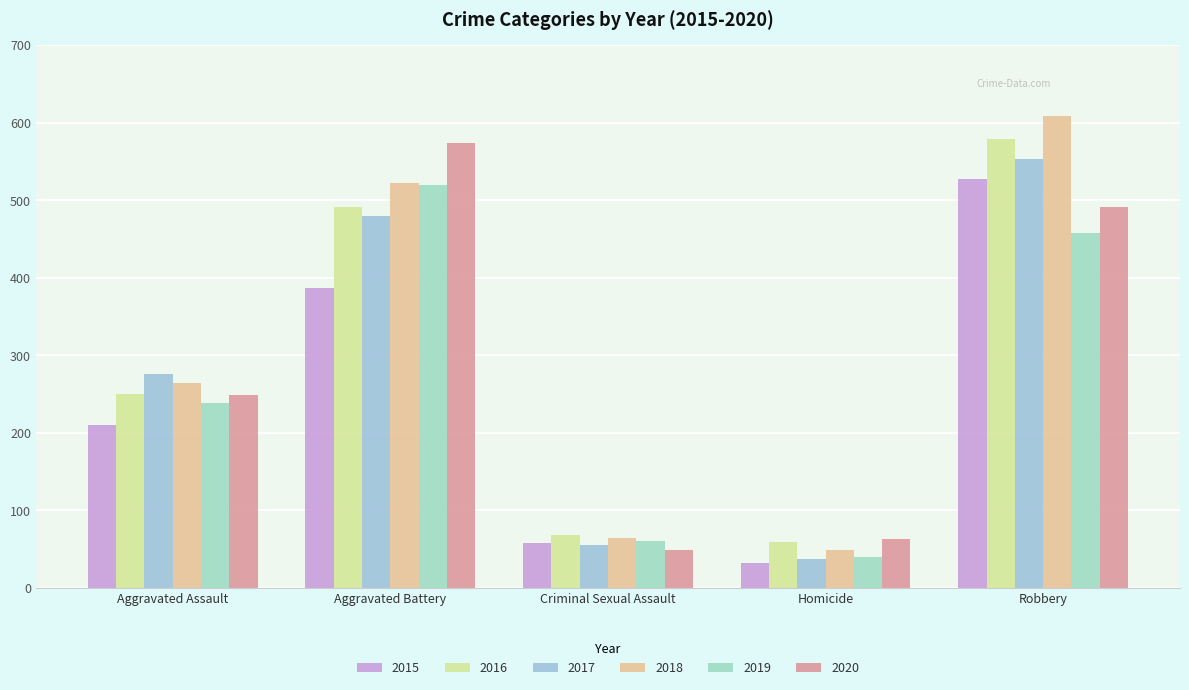

Rank the series by their maximum value, from highest to lowest.

2018, 2016, 2020, 2017, 2015, 2019